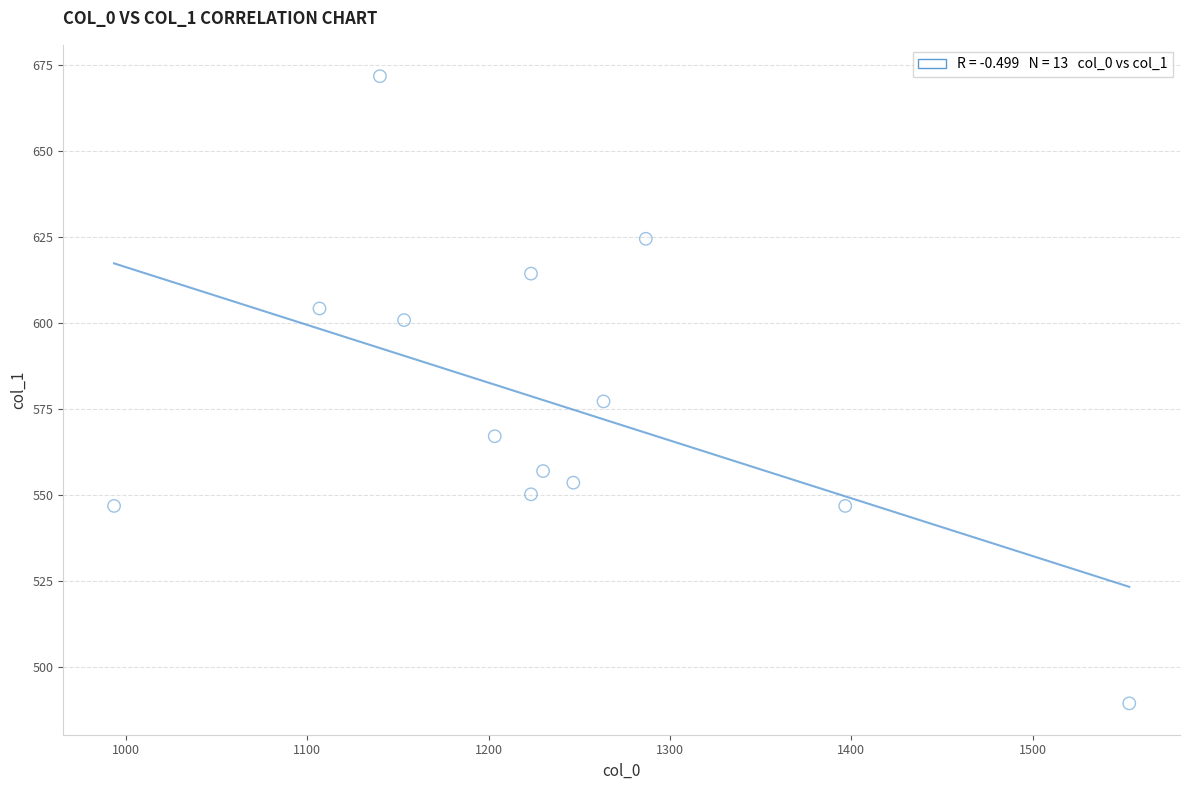

What Y value in the scatter plot is closest to 580?

577.1